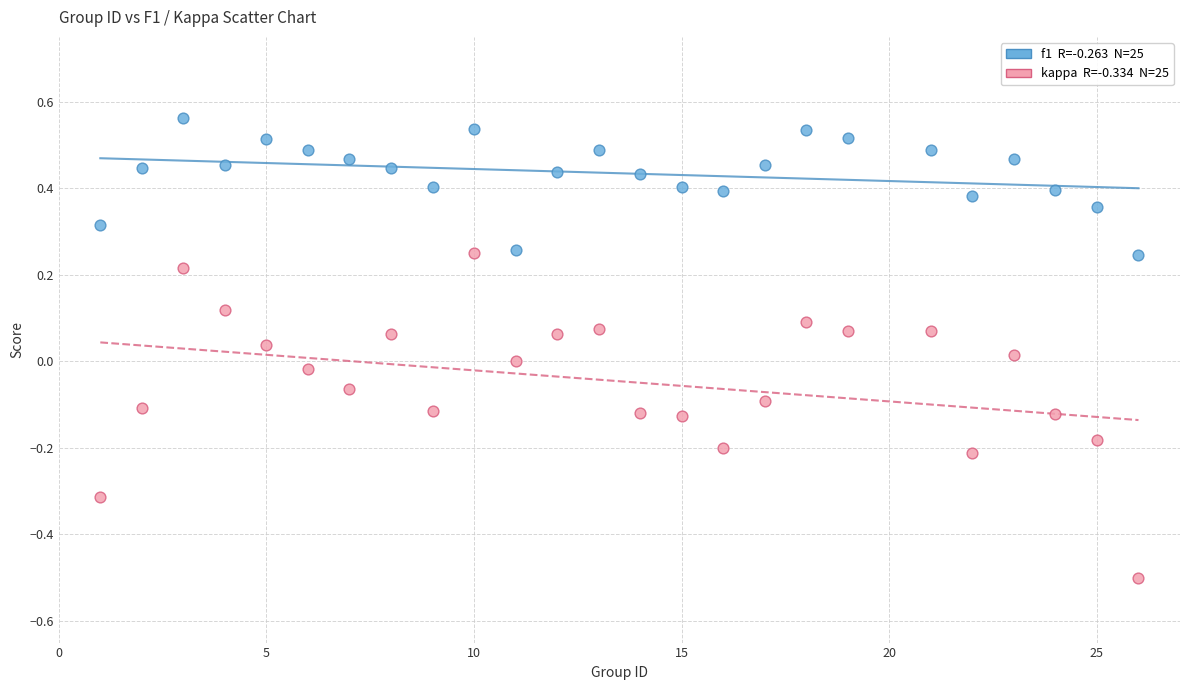

Across all data points, what is the range of Y values (max minus min)?

1.1